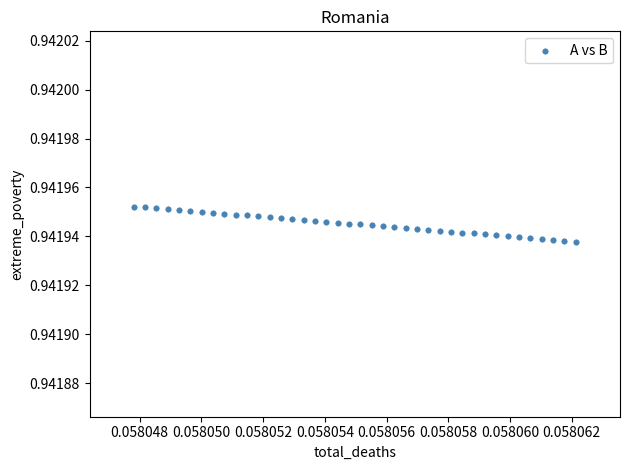

How many data points are displayed?

40